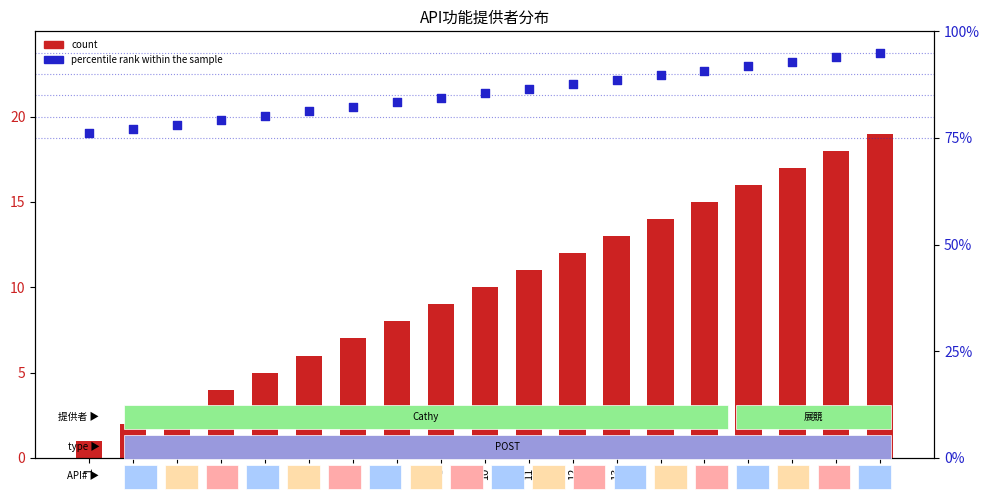

Is the value of count at 1 greater than the value of percentile rank within the sample at 19?

No